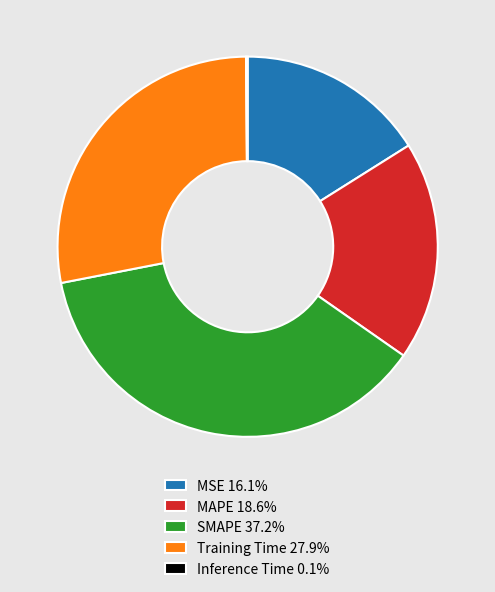

Does MSE 16.1% account for over 50% of the chart?

No